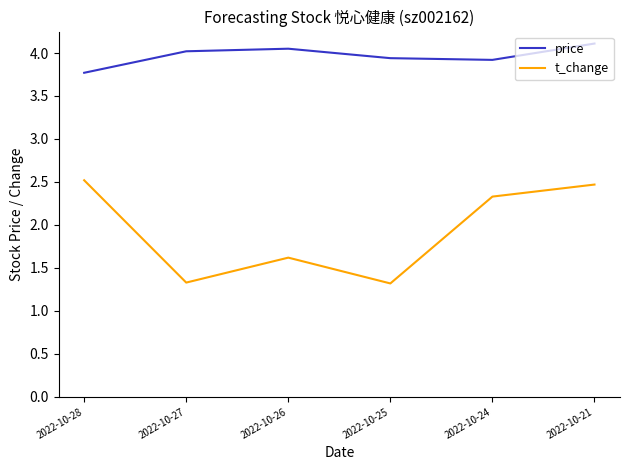

Count the number of data series in this chart.

2